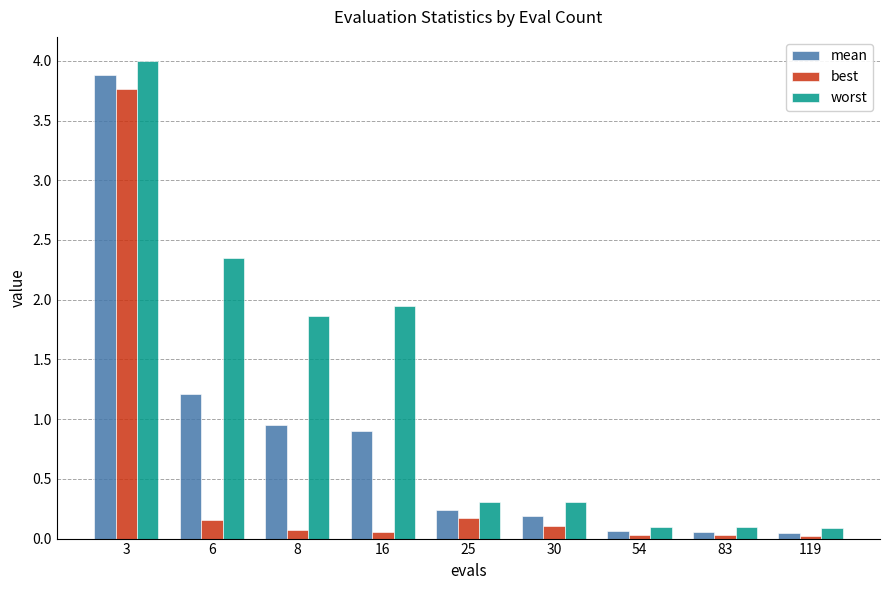

List the series in order of their peak value, lowest first.

best, mean, worst